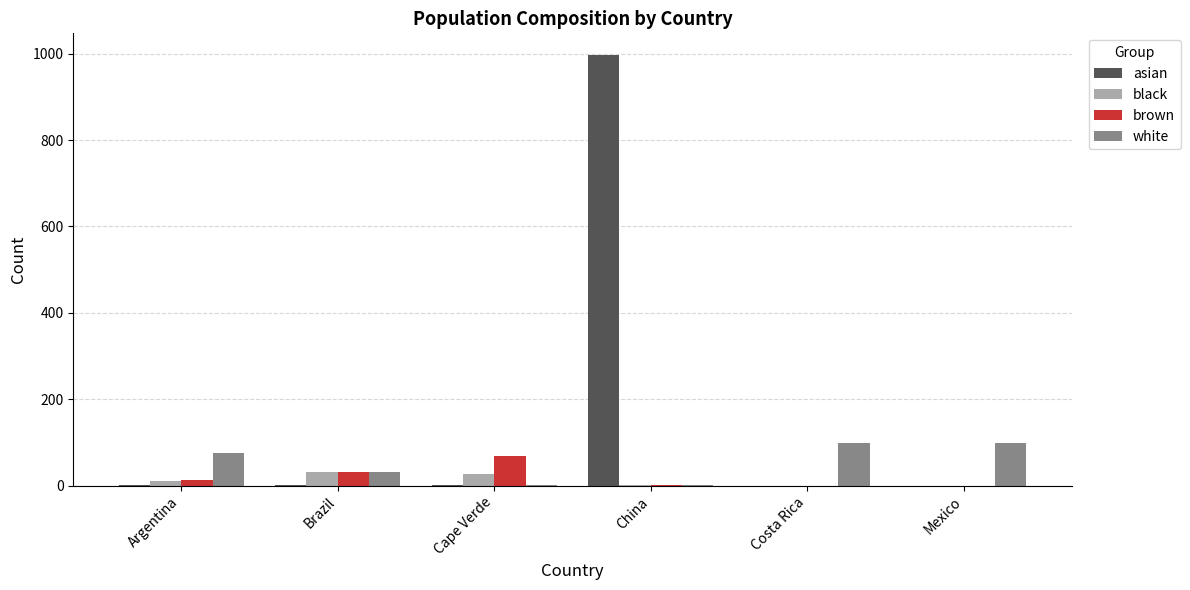

What is the average value of the asian series?

167